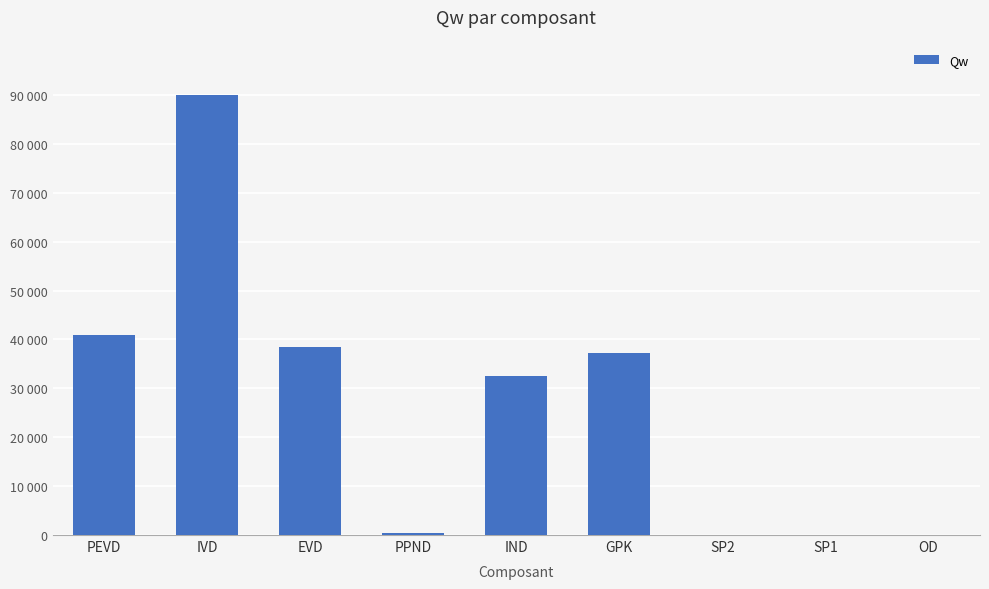

What value does the data have at SP1?

97.2